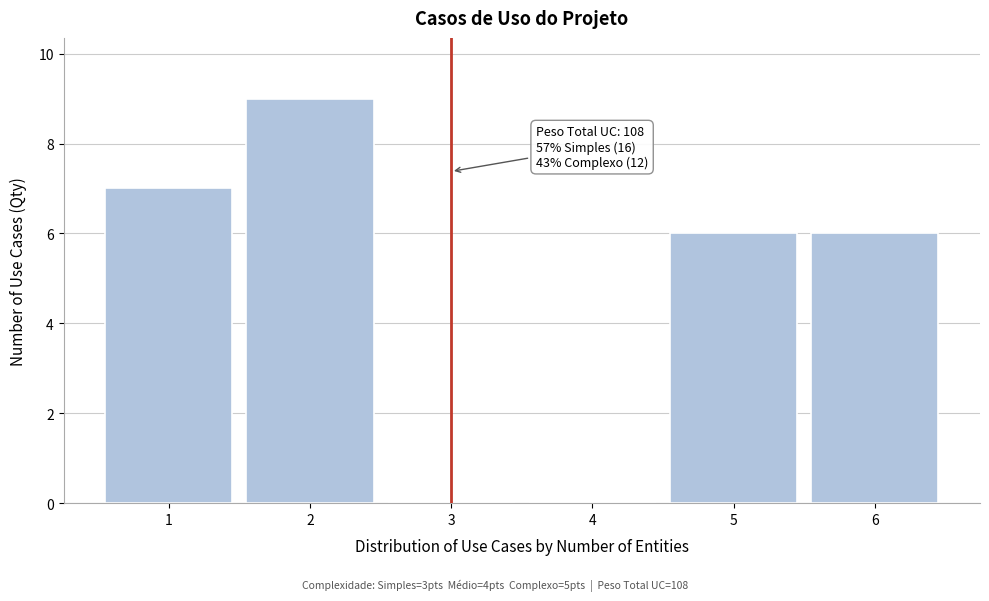

Reading left to right, transcribe all the data shown in this chart.

1=7	2=9	3=0	4=0	5=6	6=6